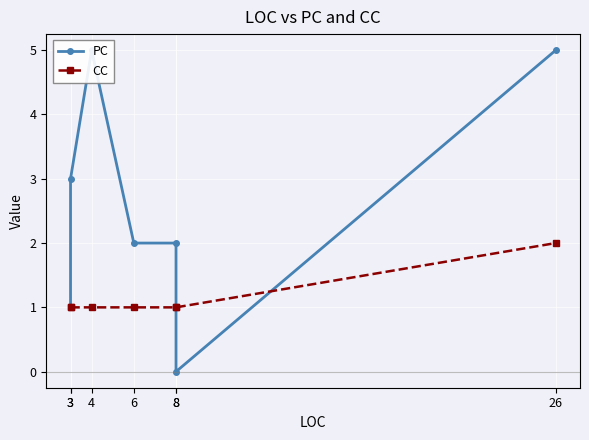

What are all the series names shown in the legend?

PC, CC